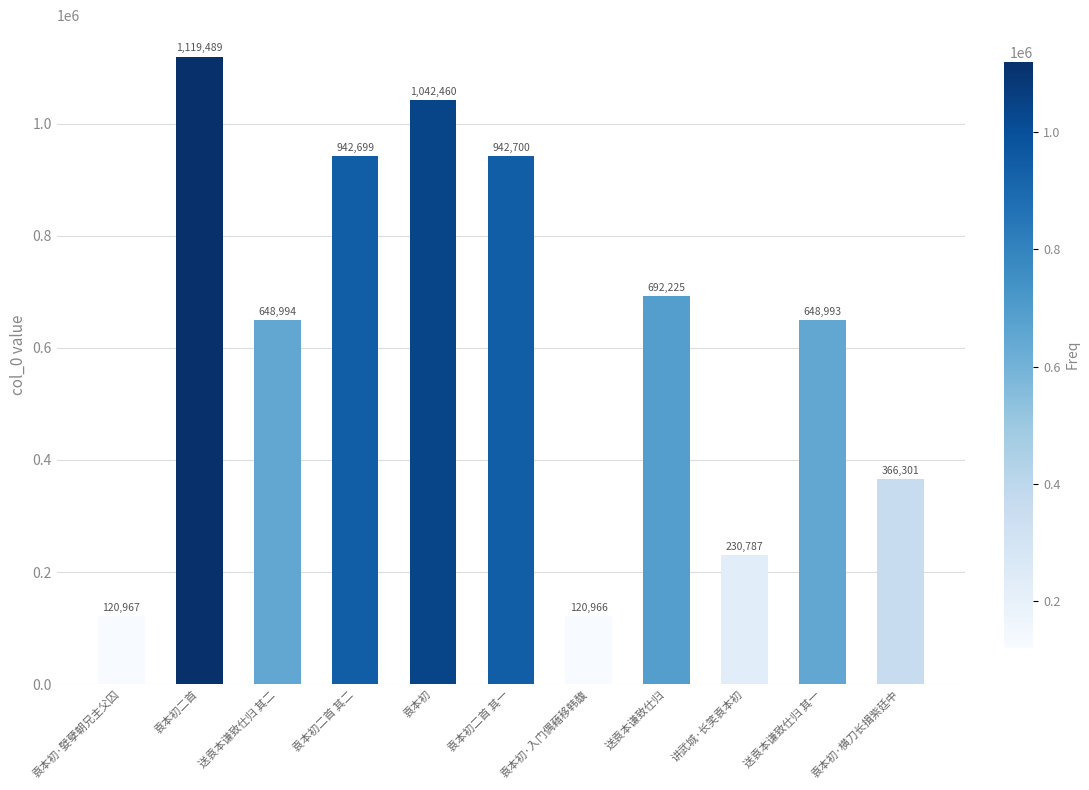

What is the label of the 3rd bar from the right?

讲武城·长笑袁本初